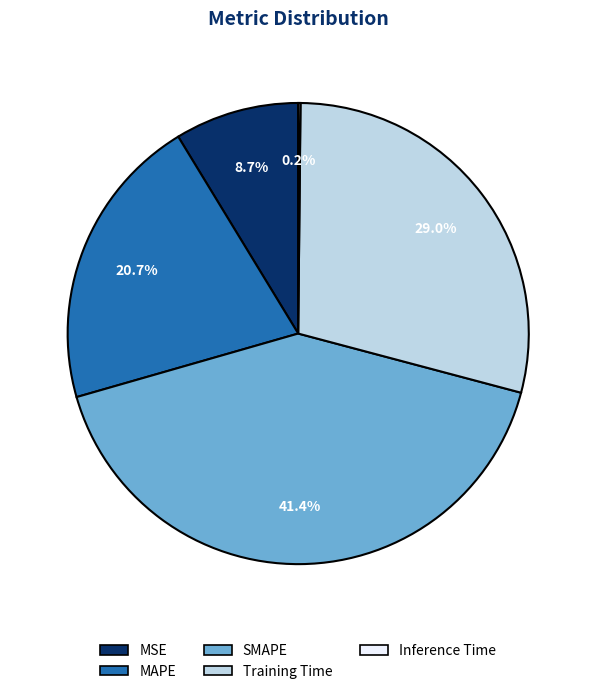

What percentage is NOT represented by SMAPE?

58.6%